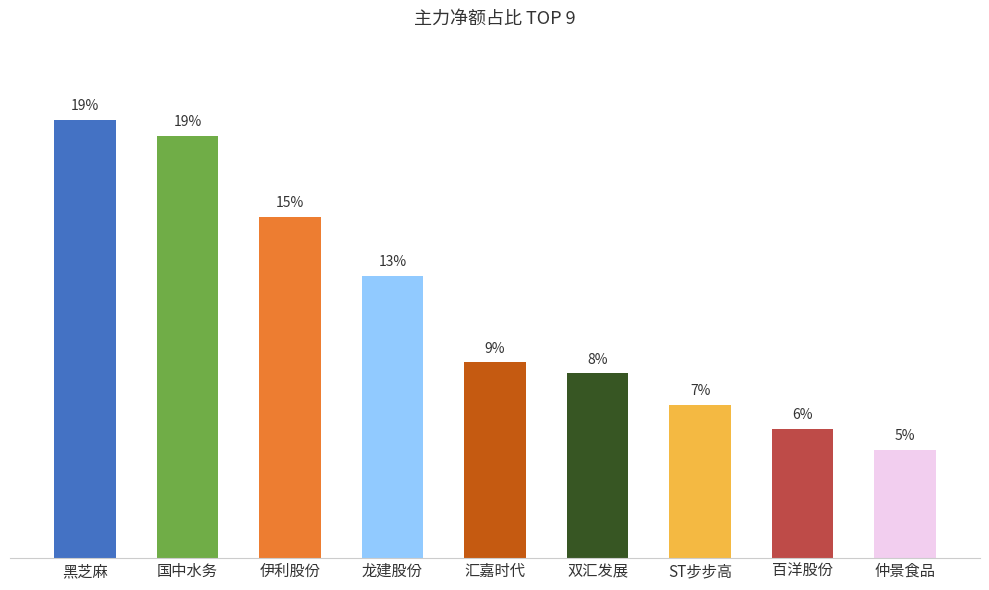

What is the sum of all values?

100.0